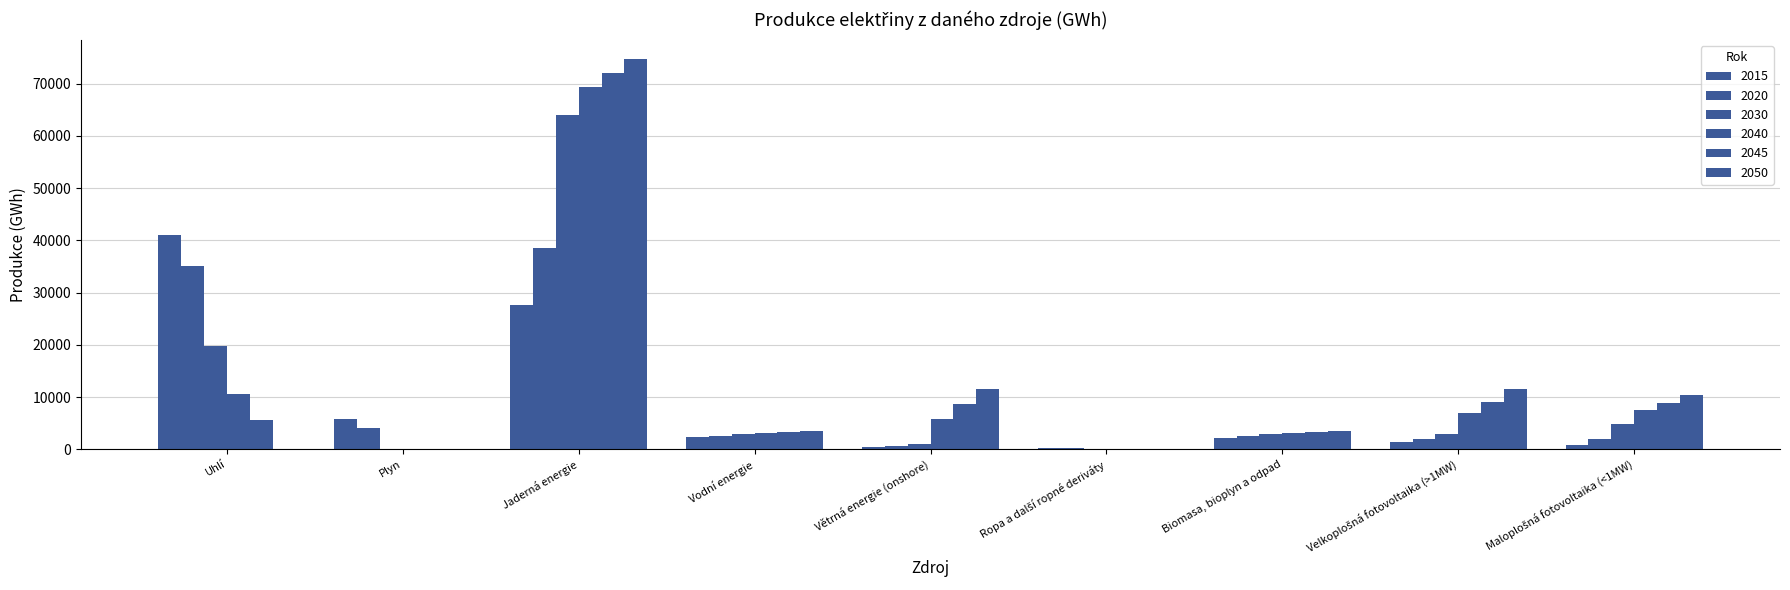

How many data points in 2045 are above 5539?

5